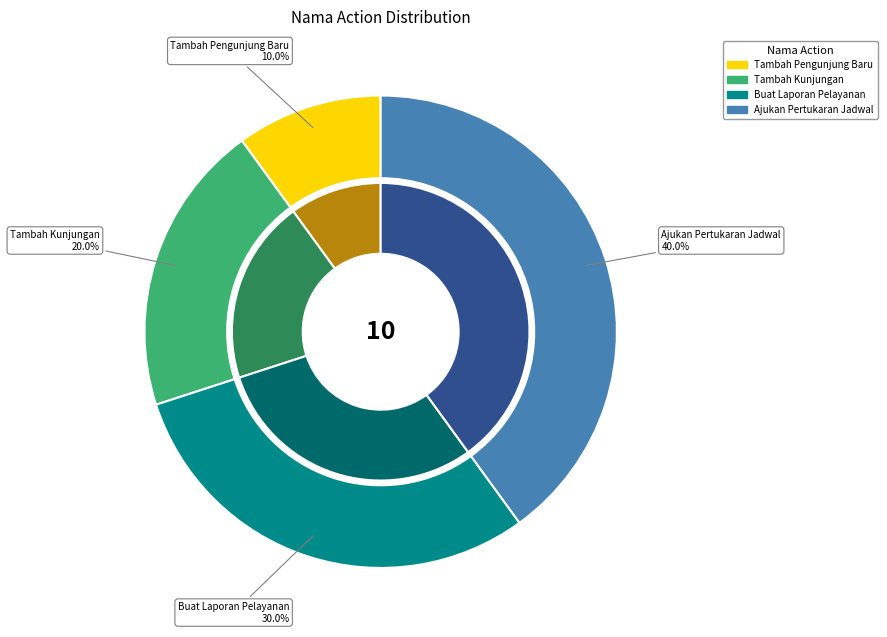

To the nearest percent, what portion does Tambah Kunjungan represent?

20%